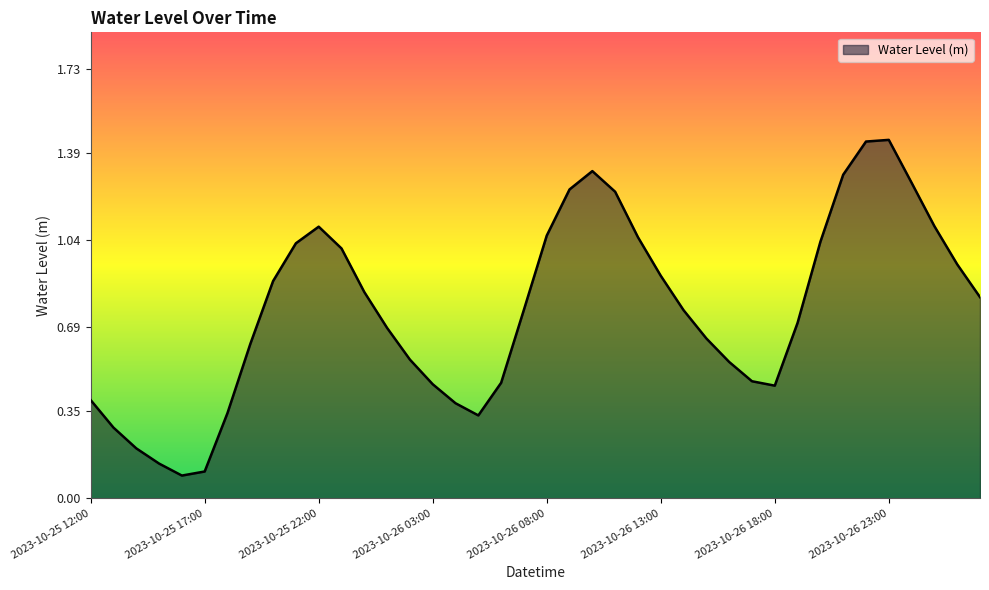

How many lines are shown in the chart?

1